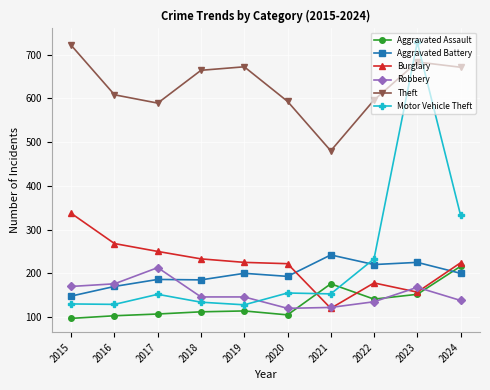

What is the value of the Theft point at the 8th from the left?

596